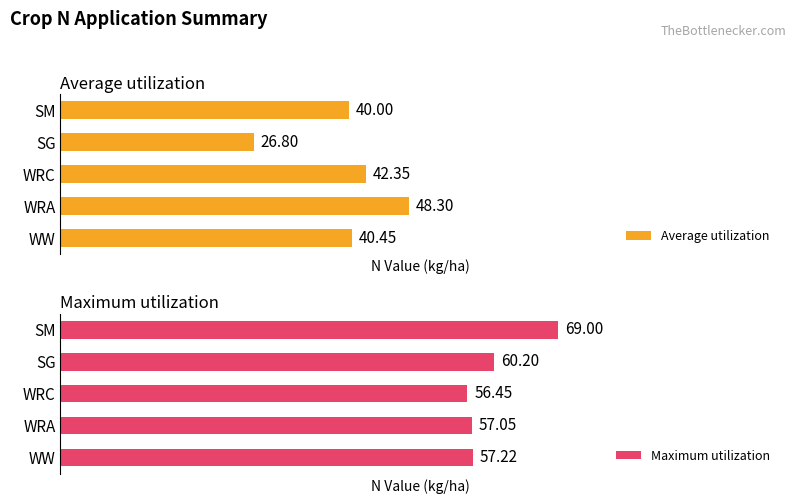

What is the difference between the maximum and minimum values in the Average utilization series?

21.5